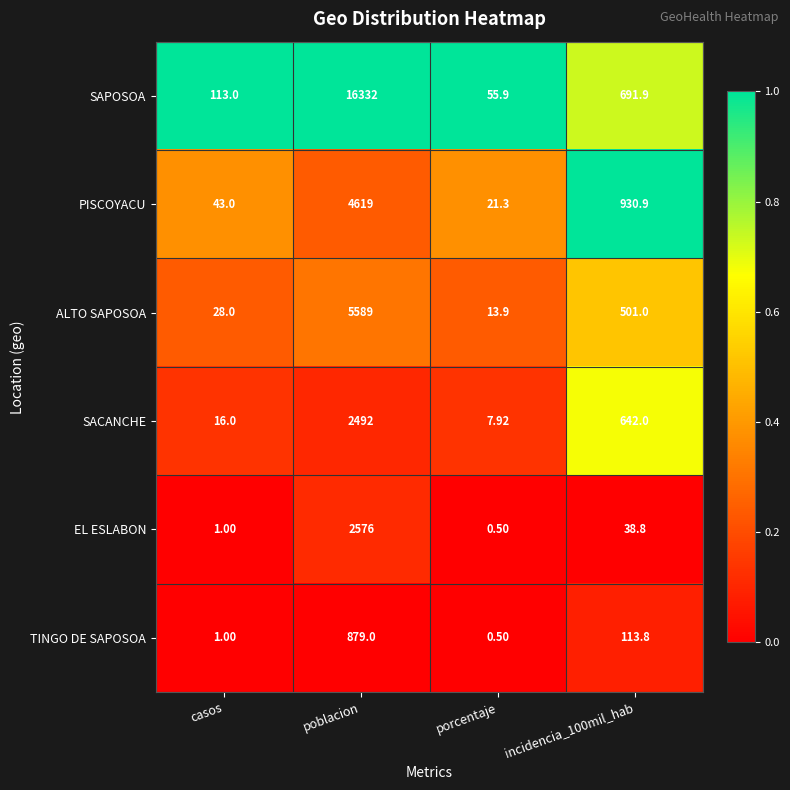

How many data points does each series have?

4